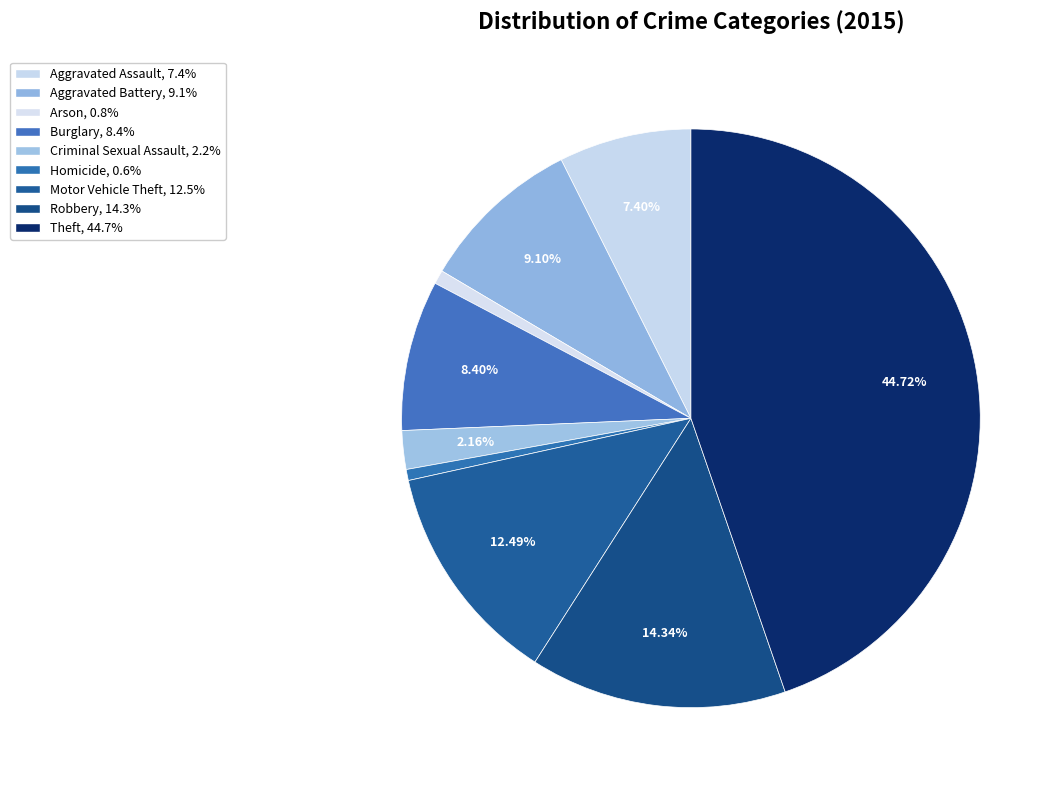

How many slices are in this pie chart?

9